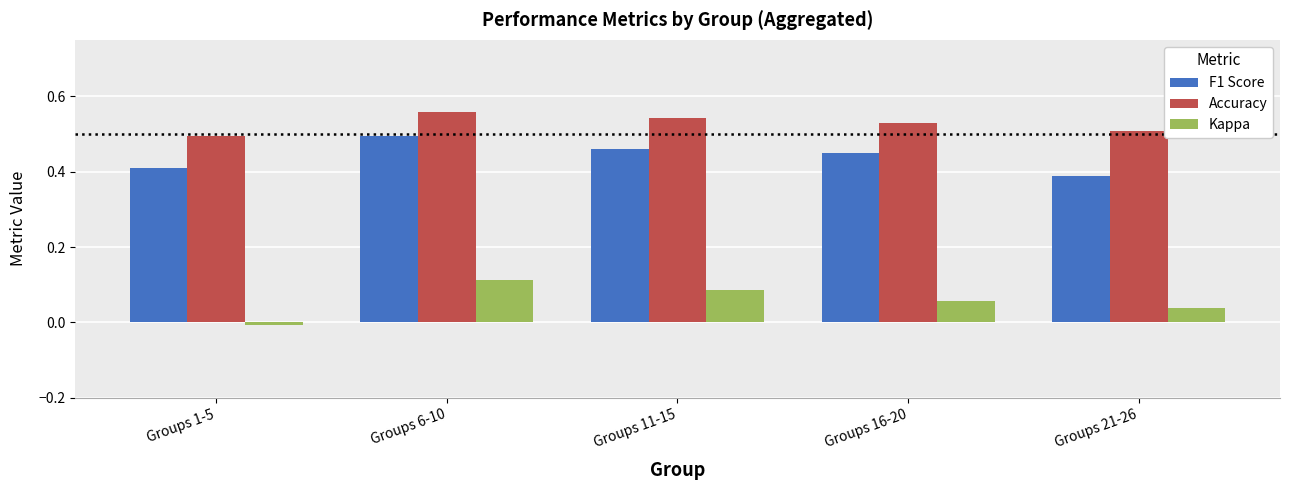

What is the label of the 1st bar from the right?

Groups 21-26